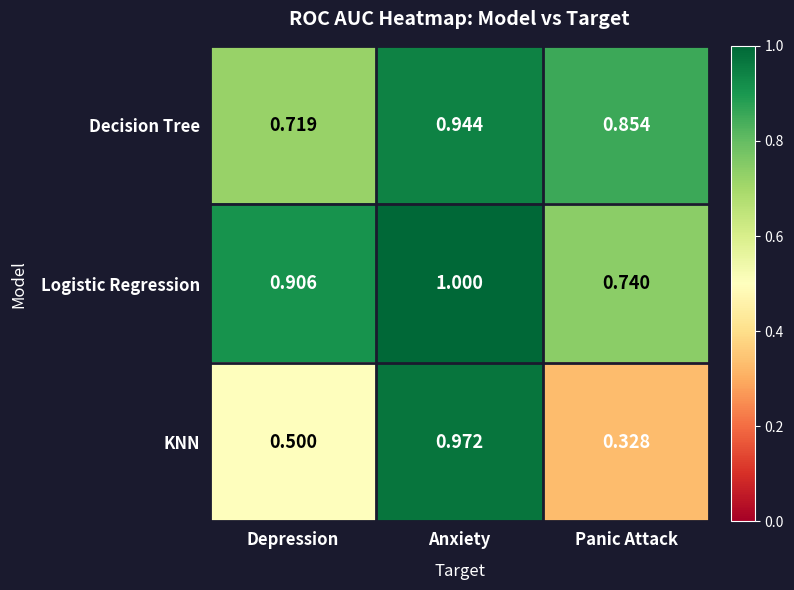

Which series has the largest total across all categories?

Logistic Regression